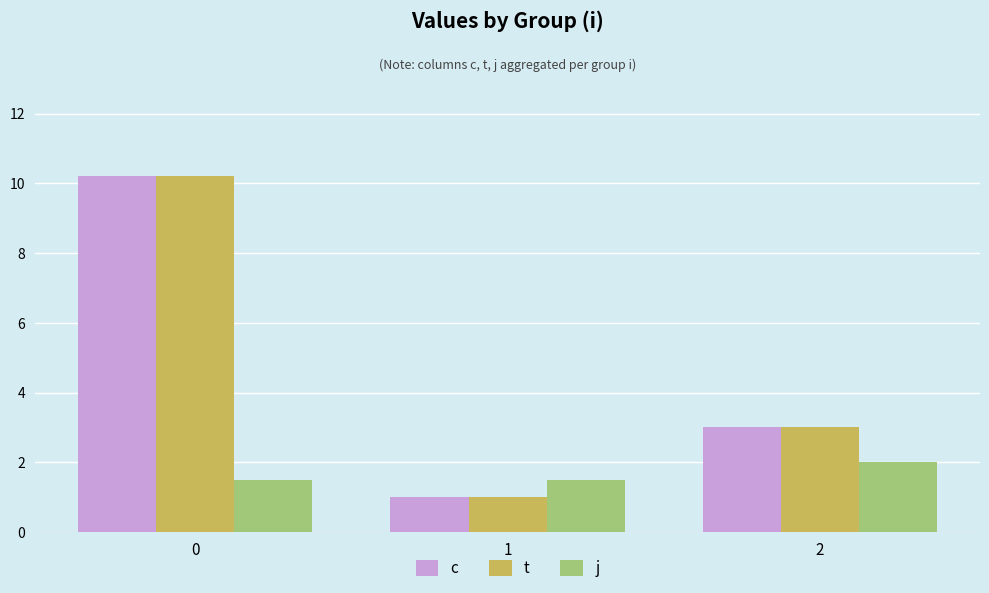

Is it true that c equals 16.2 at 0?

False